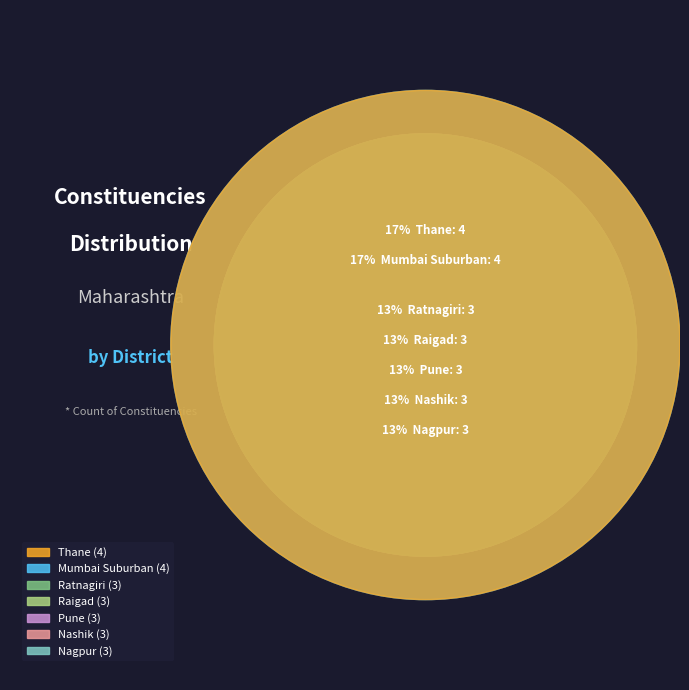

The Pune slice represents 13% of the pie. True or false?

True